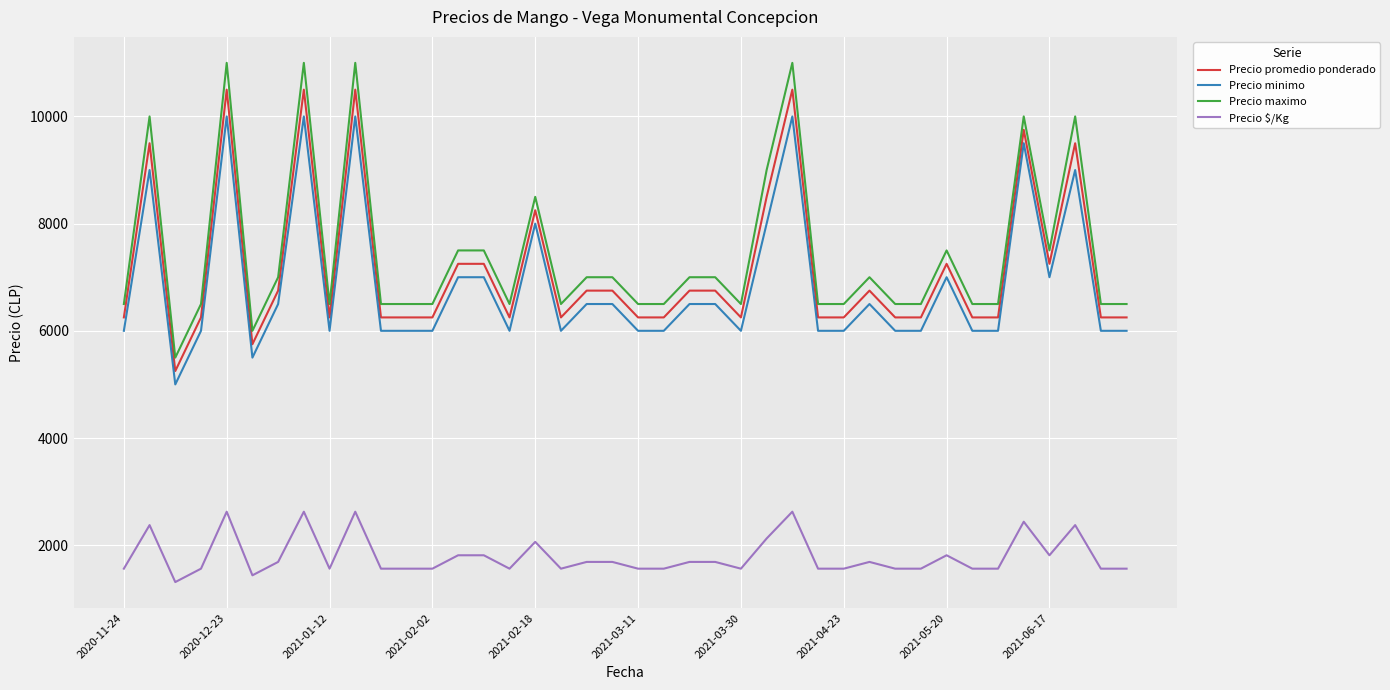

Reading right to left, list all the values displayed in this chart.

Precio promedio ponderado: 6250	6250	9500	7250	9750	6250	6250	7250	6250	6250	6750	6250	6250	10500	8500	6250	6750	6750	6250	6250	6750	6750	6250	8250	6250	7250	7250	6250	6250	6250	10500	6250	10500	6750	5750	10500	6250	5250	9500	6250
Precio minimo: 6000	6000	9000	7000	9500	6000	6000	7000	6000	6000	6500	6000	6000	10000	8000	6000	6500	6500	6000	6000	6500	6500	6000	8000	6000	7000	7000	6000	6000	6000	10000	6000	10000	6500	5500	10000	6000	5000	9000	6000
Precio maximo: 6500	6500	10000	7500	10000	6500	6500	7500	6500	6500	7000	6500	6500	11000	9000	6500	7000	7000	6500	6500	7000	7000	6500	8500	6500	7500	7500	6500	6500	6500	11000	6500	11000	7000	6000	11000	6500	5500	10000	6500
Precio $/Kg: 1562	1562	2375	1812	2438	1562	1562	1812	1562	1562	1688	1562	1562	2625	2125	1562	1688	1688	1562	1562	1688	1688	1562	2062	1562	1812	1812	1562	1562	1562	2625	1562	2625	1688	1438	2625	1562	1312	2375	1562